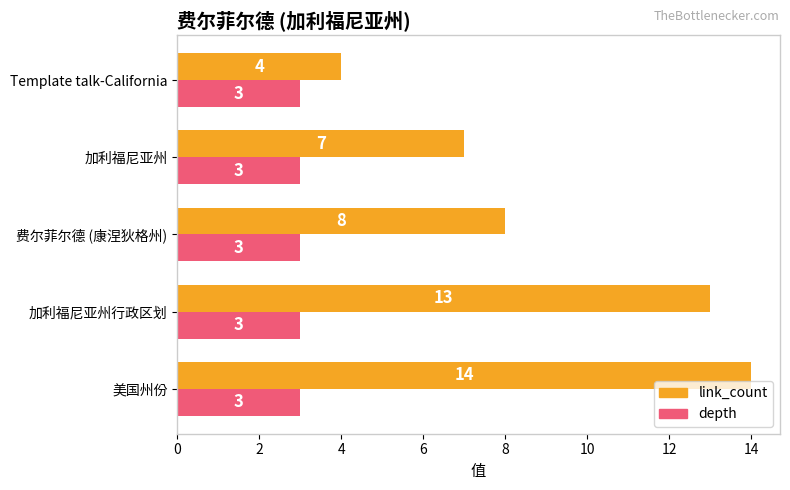

What is the sum of the depth values at 加利福尼亚州 and Template talk-California?

6